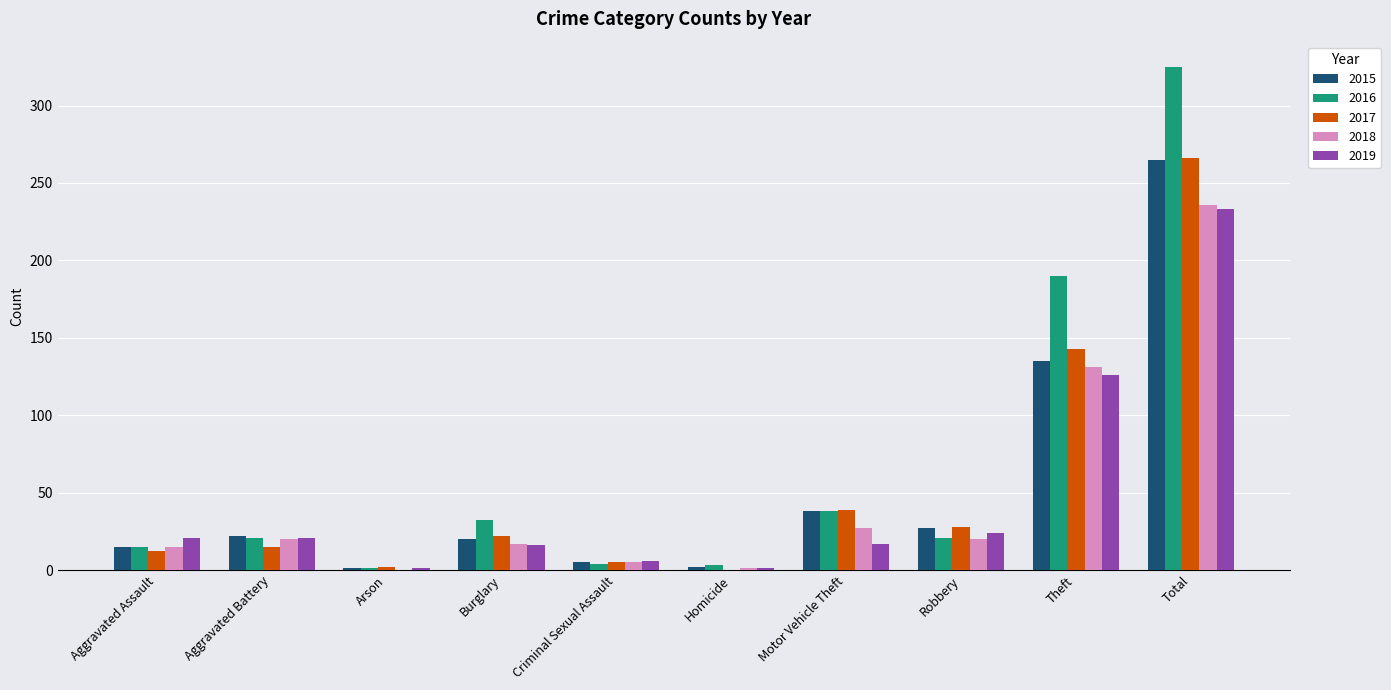

The value of 2016 at Robbery is 21. True or false?

True